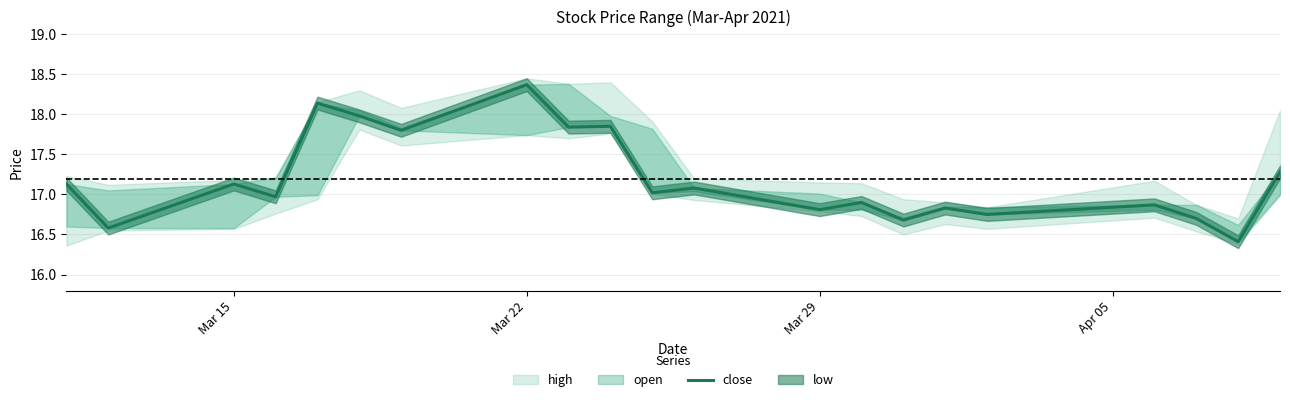

True or false: the data has more than 1 interior local peaks.

True